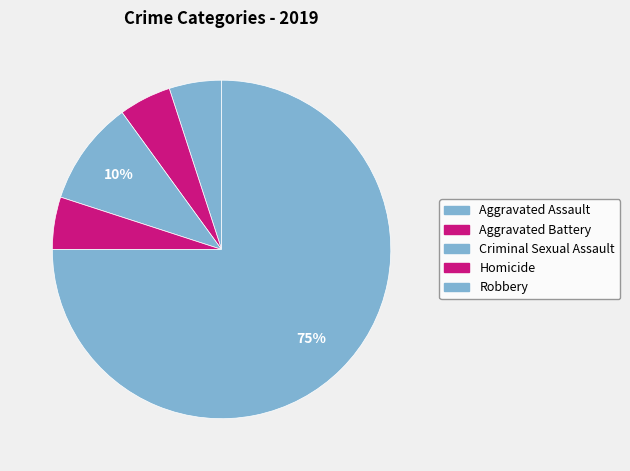

To the nearest percent, what portion does Aggravated Assault represent?

5%